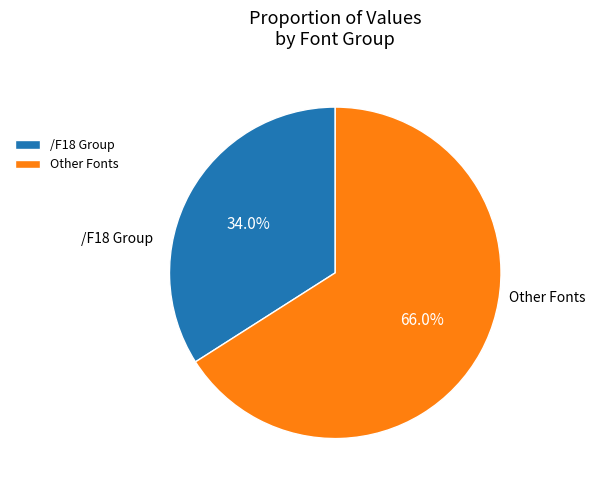

Which category has the biggest portion of the pie?

Other Fonts